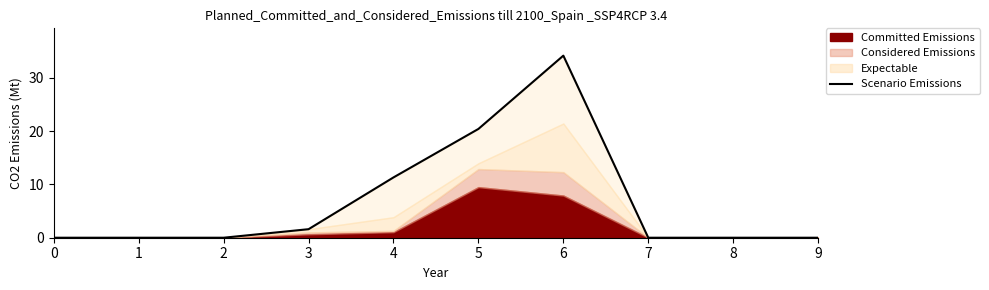

How many interior local peaks (higher than both neighbors) does the data have?

1